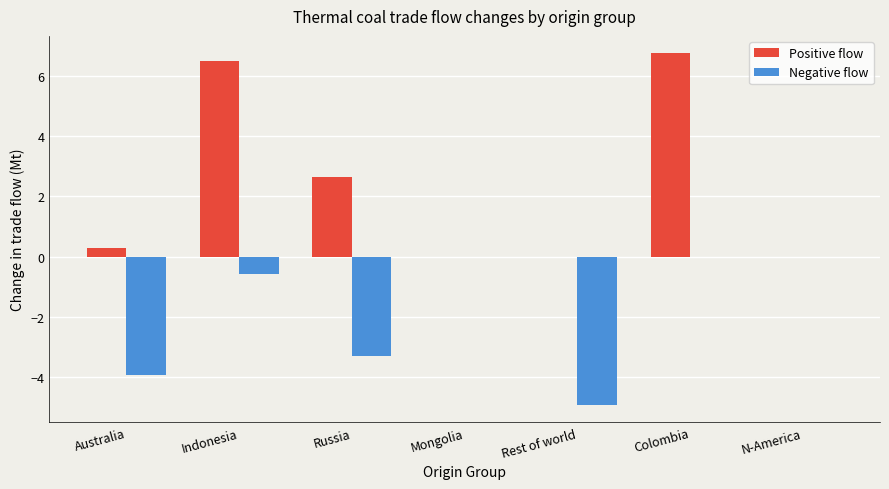

What value does the Positive flow series have at Colombia?

6.7